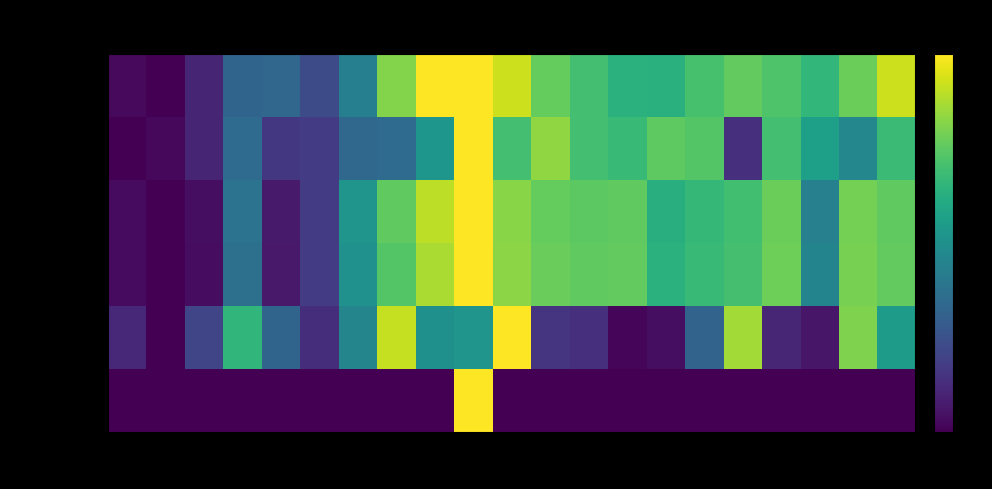

At how many categories does at least one series exceed 0?

21